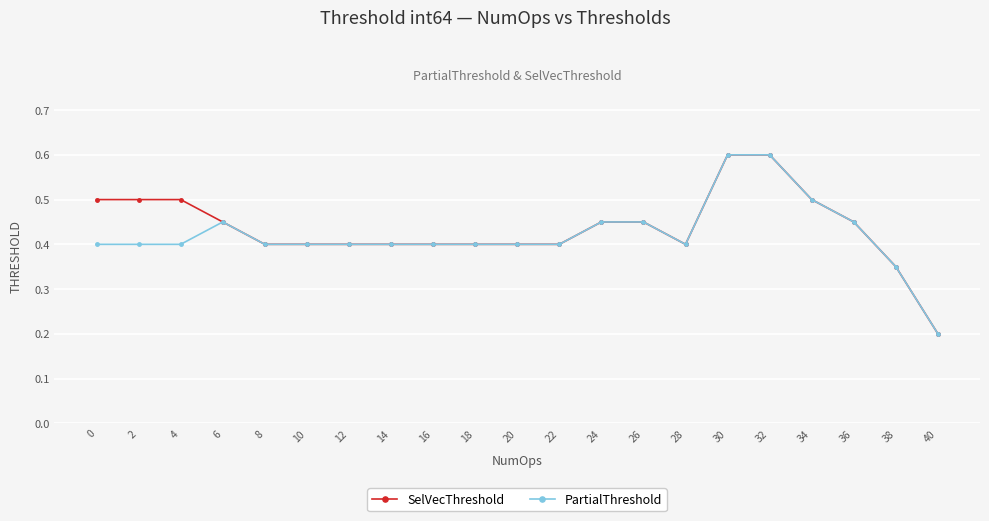

True or false: PartialThreshold has more than 0 interior local peaks.

True